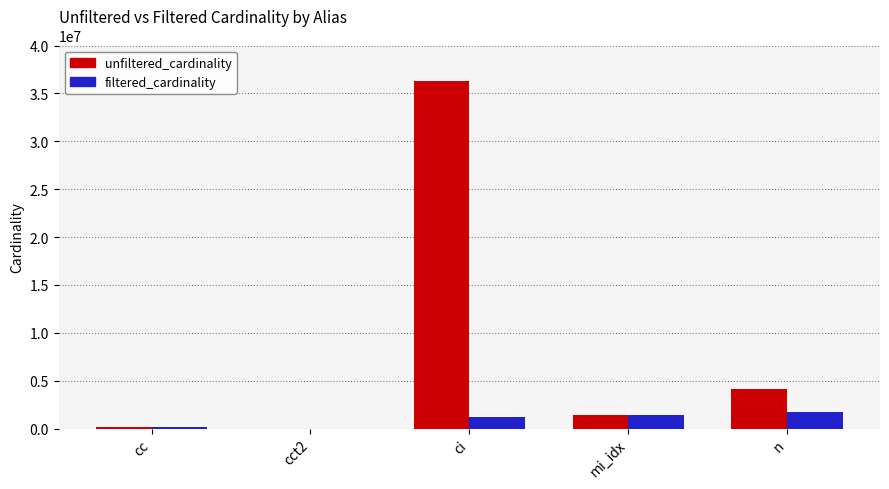

Which series has the largest total across all categories?

unfiltered_cardinality